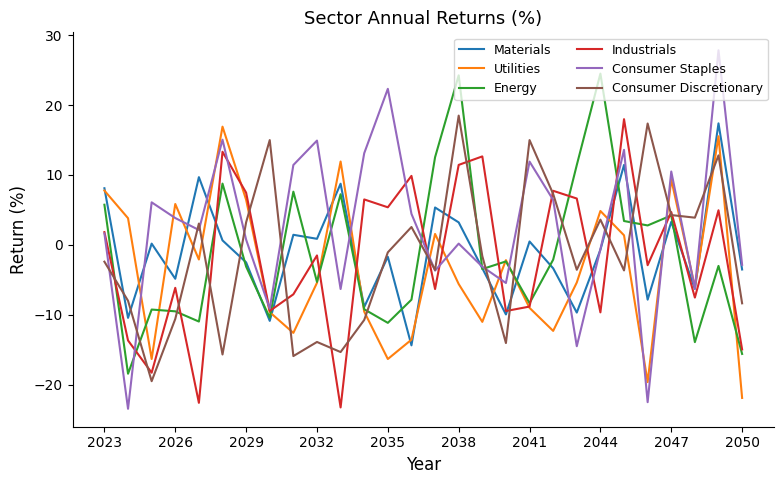

Rank the series by their maximum value, from lowest to highest.

Utilities, Materials, Industrials, Consumer Discretionary, Energy, Consumer Staples